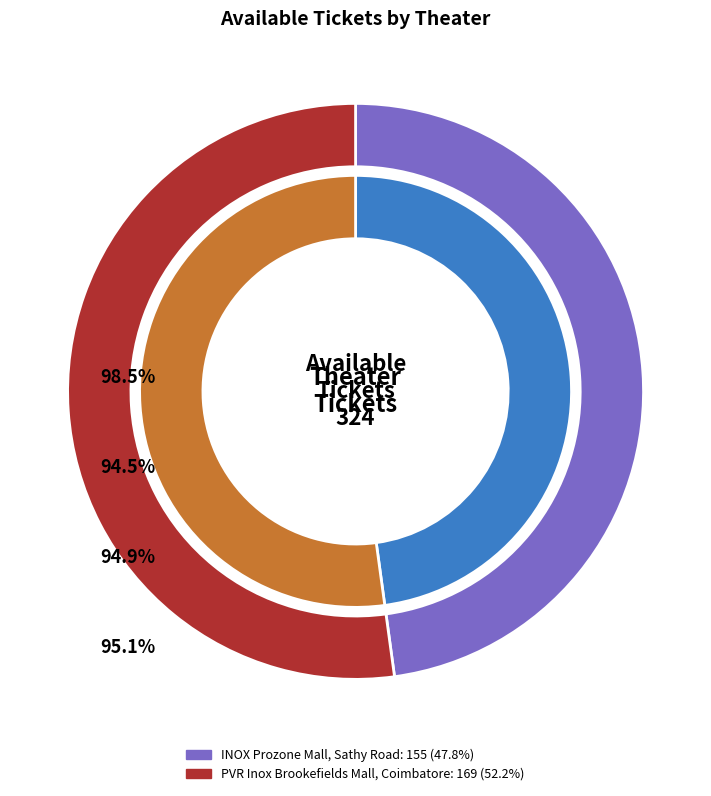

Which category accounts for the majority?

PVR Inox Brookefields Mall, Coimbatore